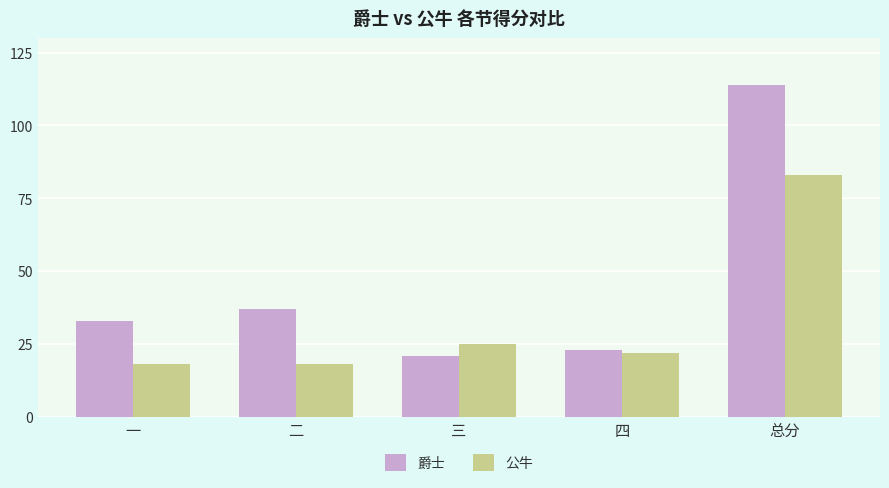

What value does the 爵士 series have at 总分, to the nearest 5?

115